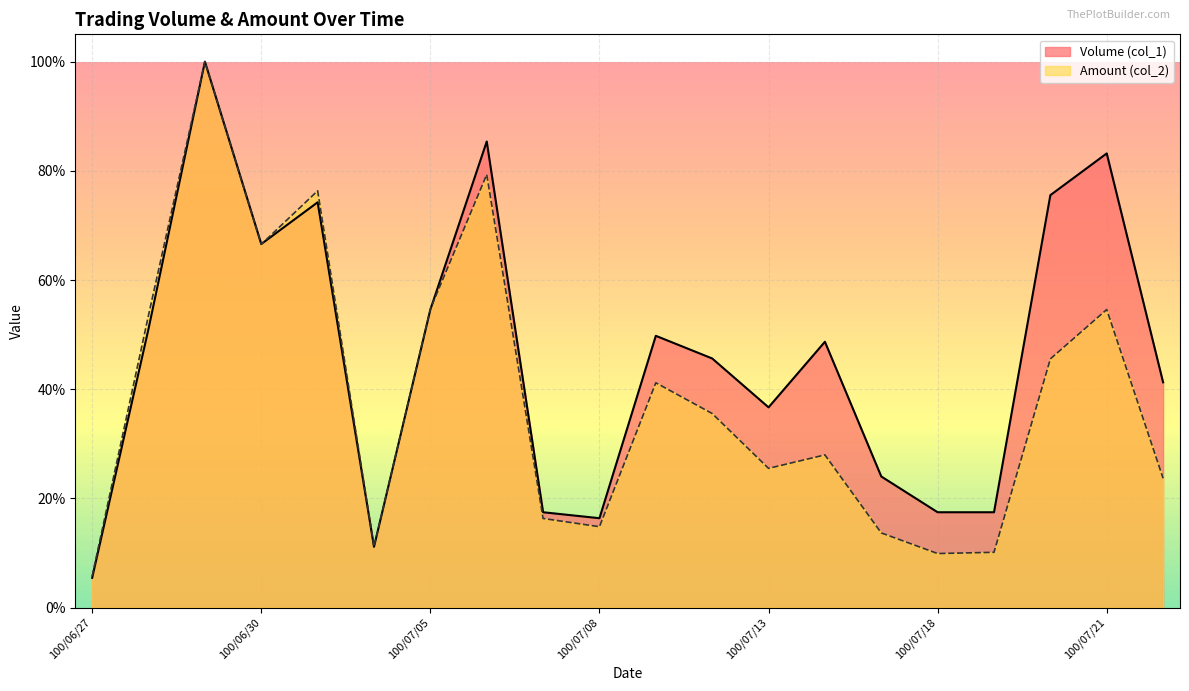

How many interior local peaks does the Volume (col_1) series have?

6